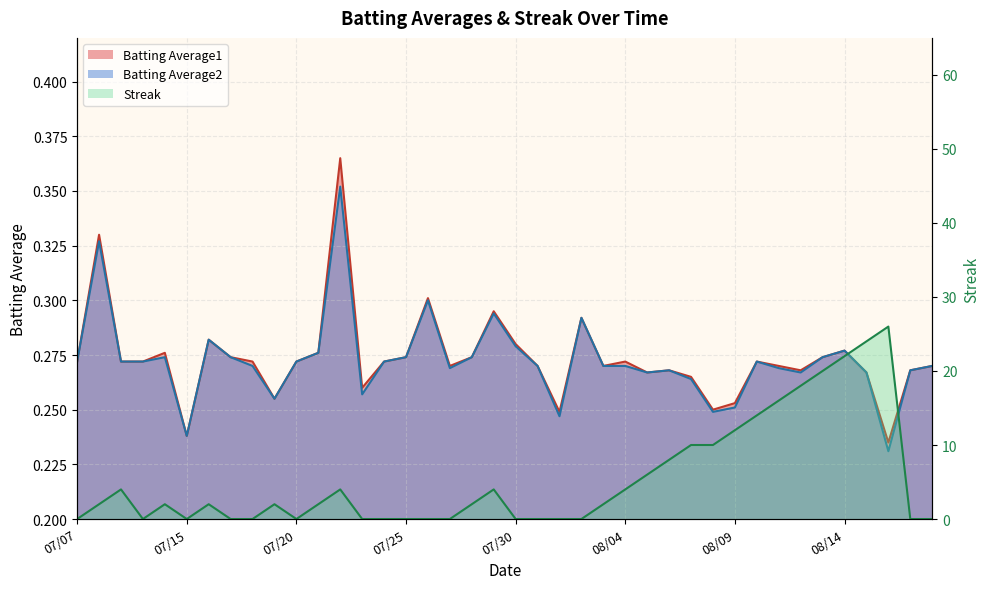

The value of Batting Average2 at 08/09 is 0.4. True or false?

False